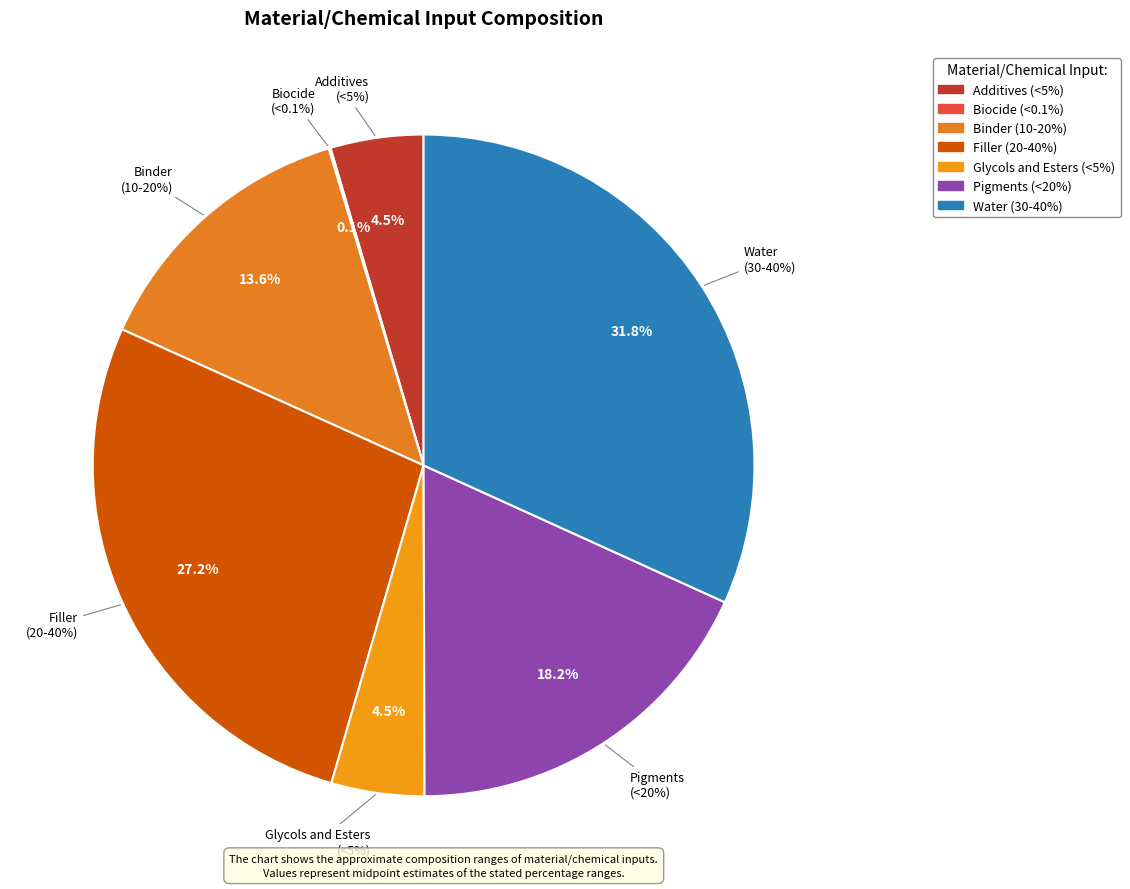

Rank the categories by value from highest to lowest.

Water, Filler, Pigments, Binder, Additives, Glycols and Esters, Biocide